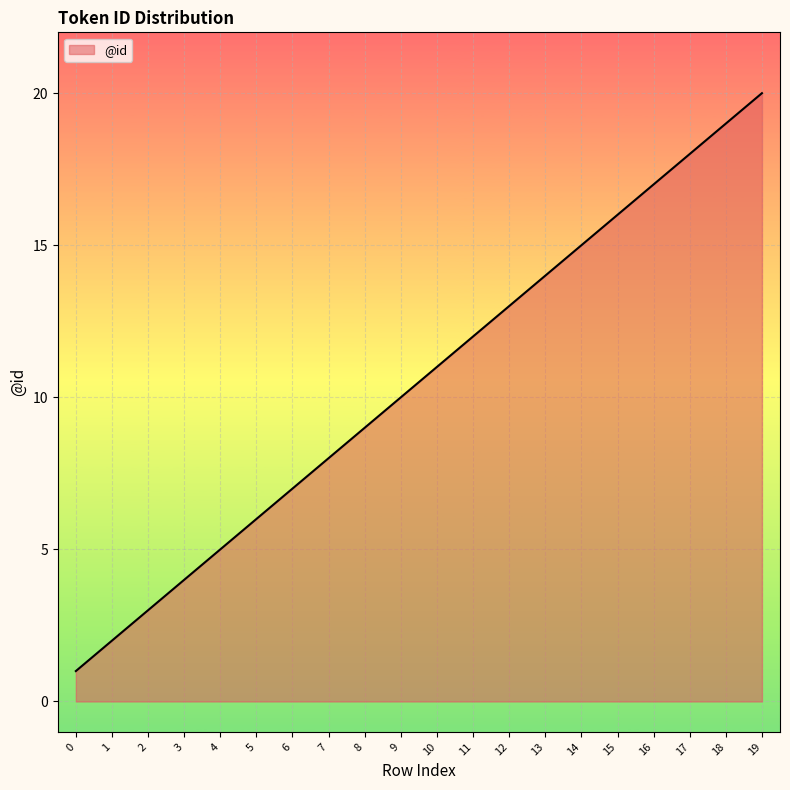

What is the maximum value shown in the chart?

20